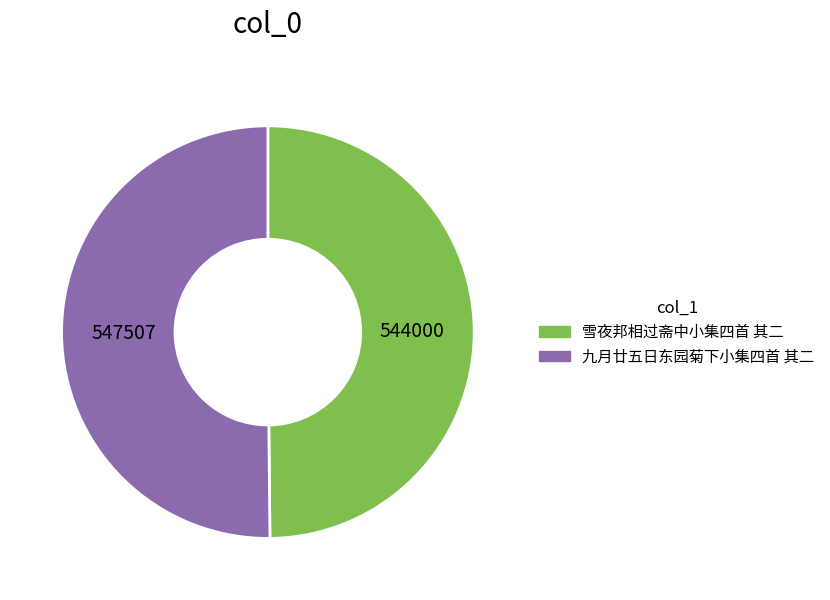

Combined, do 雪夜邦相过斋中小集四首 其二 and 九月廿五日东园菊下小集四首 其二 account for over 50%?

Yes